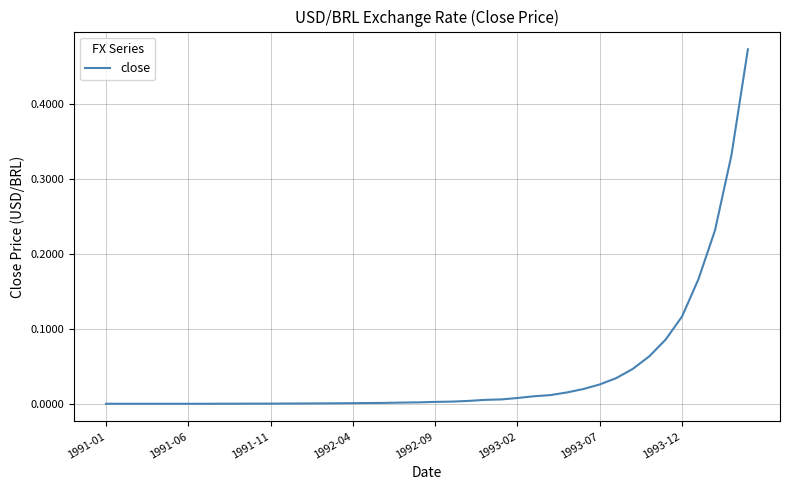

How many lines are shown in the chart?

1